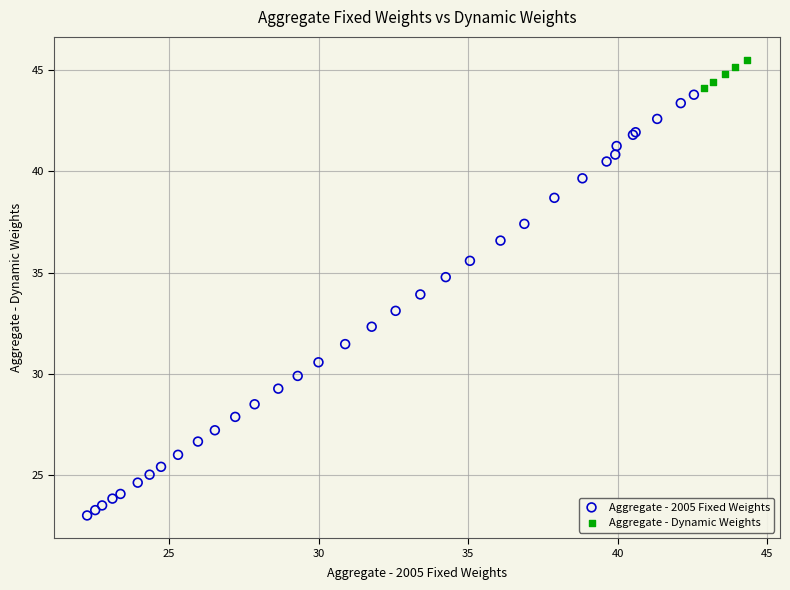

Which series has the largest Y range (max minus min)?

Aggregate - 2005 Fixed Weights